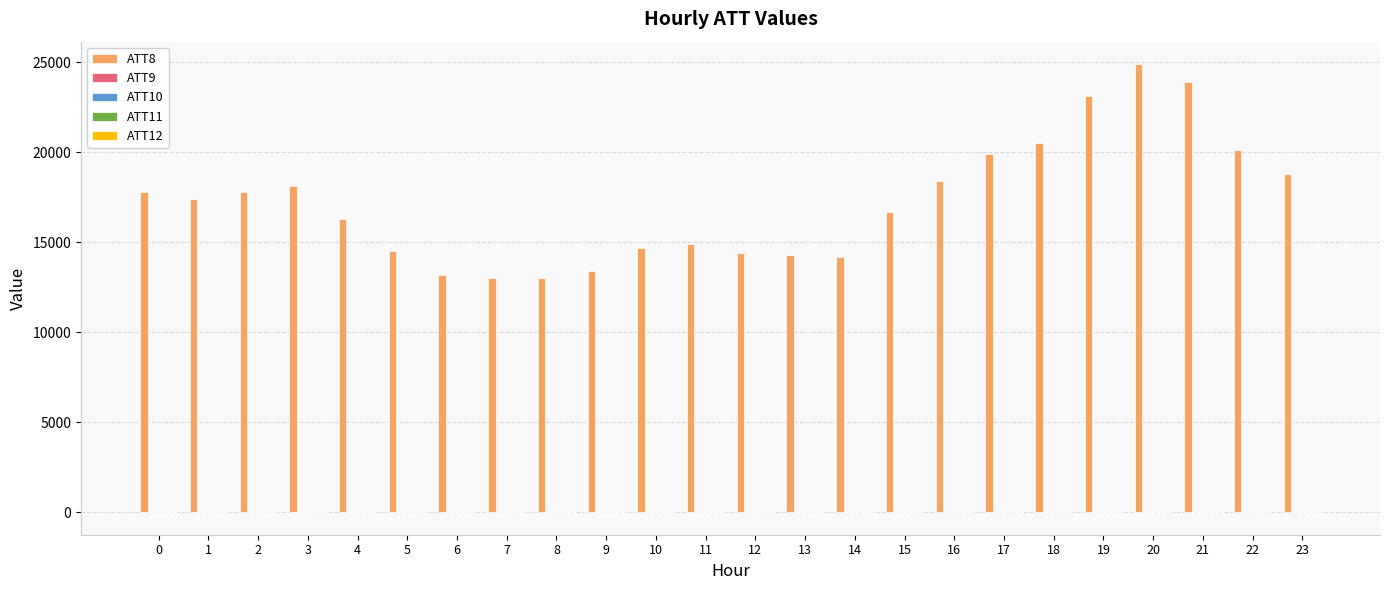

What is the greatest value displayed?

24900.0